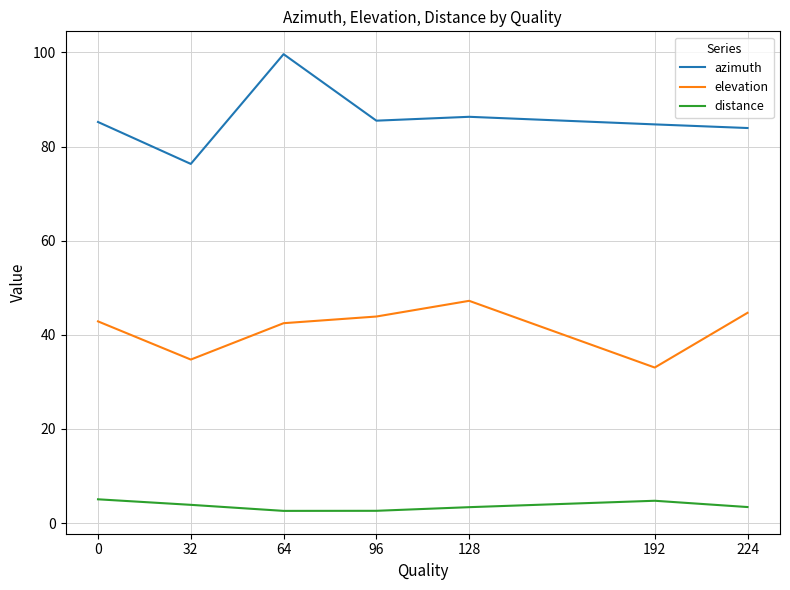

What value does the elevation series have at 32?

34.7